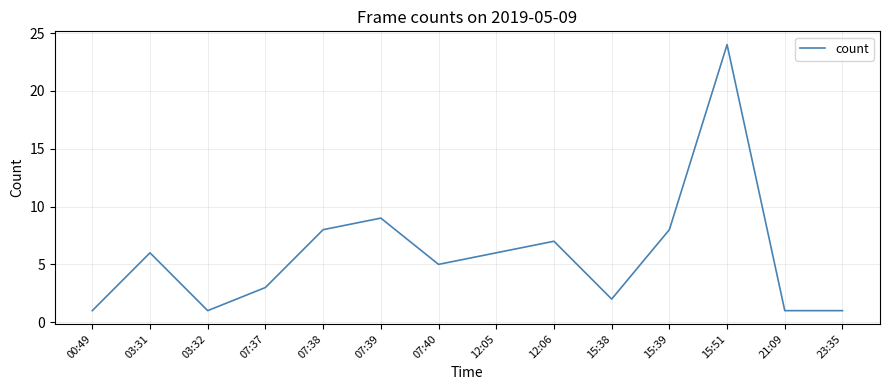

How many interior local peaks (higher than both neighbors) does the data have?

4